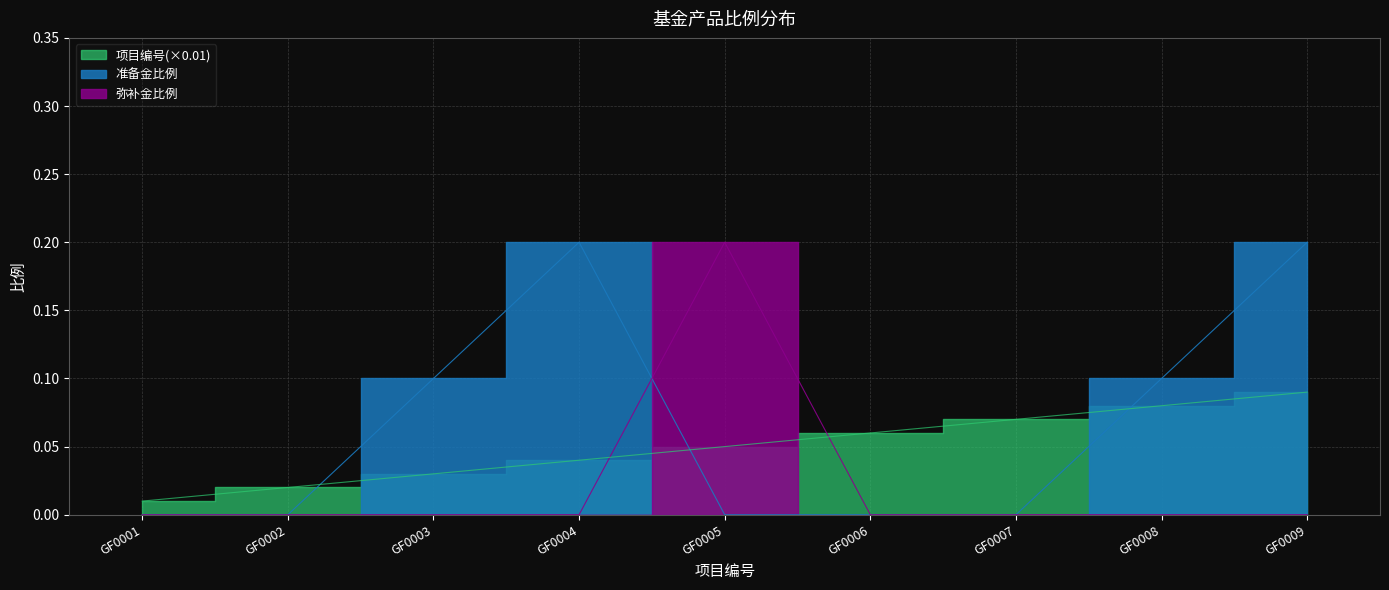

Rank the series by their average value, from highest to lowest.

准备金比例, 项目编号, 弥补金比例